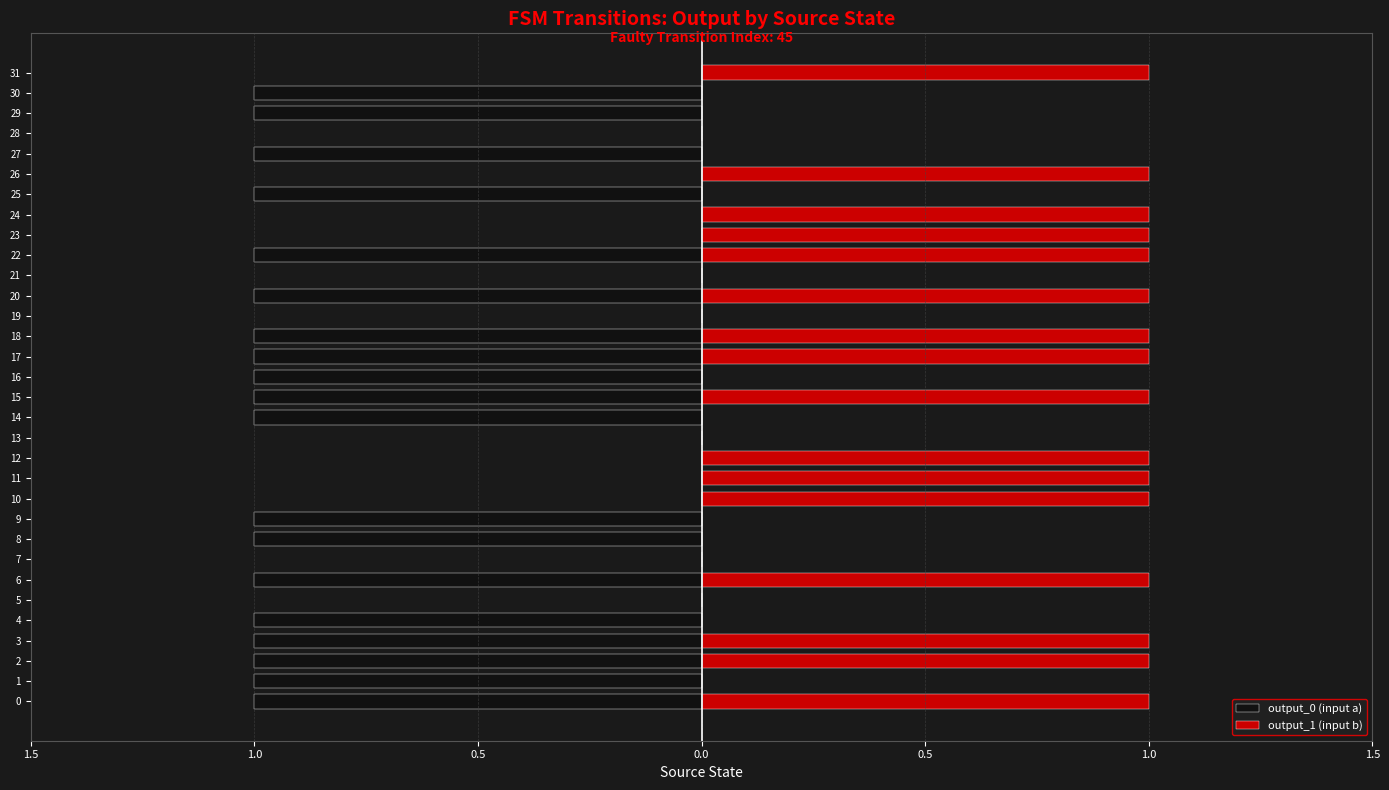

Which series changed the most between 13 and 17?

output_0 (input a)